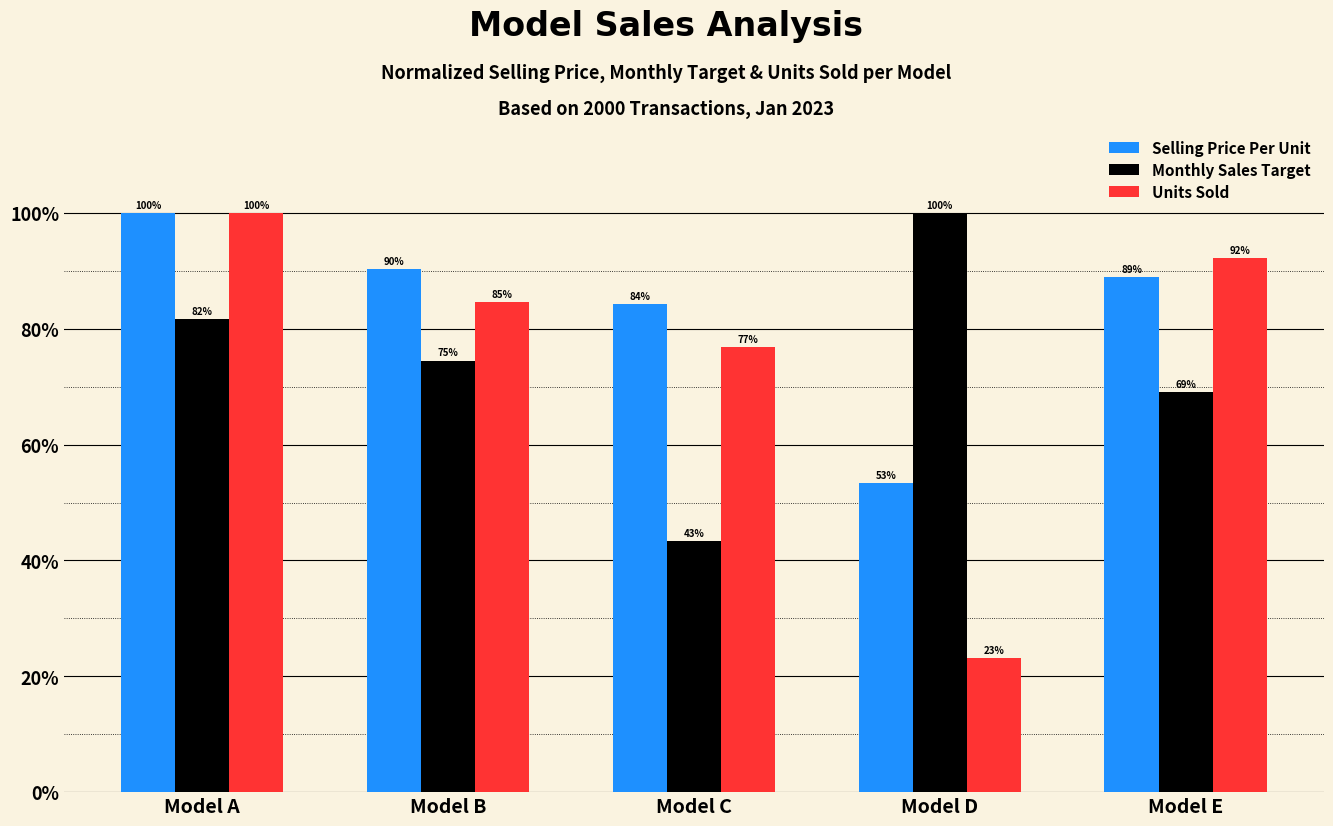

What is the spread (max minus min) of values at Model E?

23.1